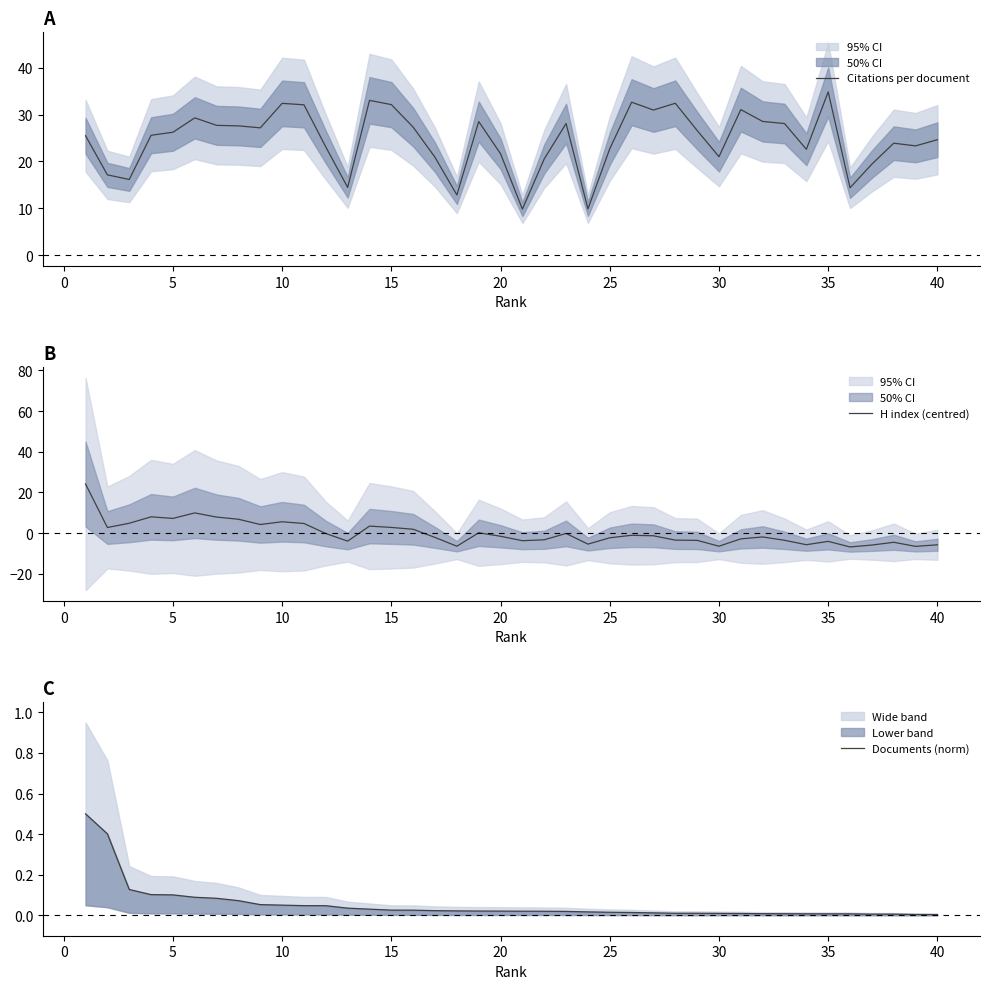

What is the minimum value for Citations per document?

9.8